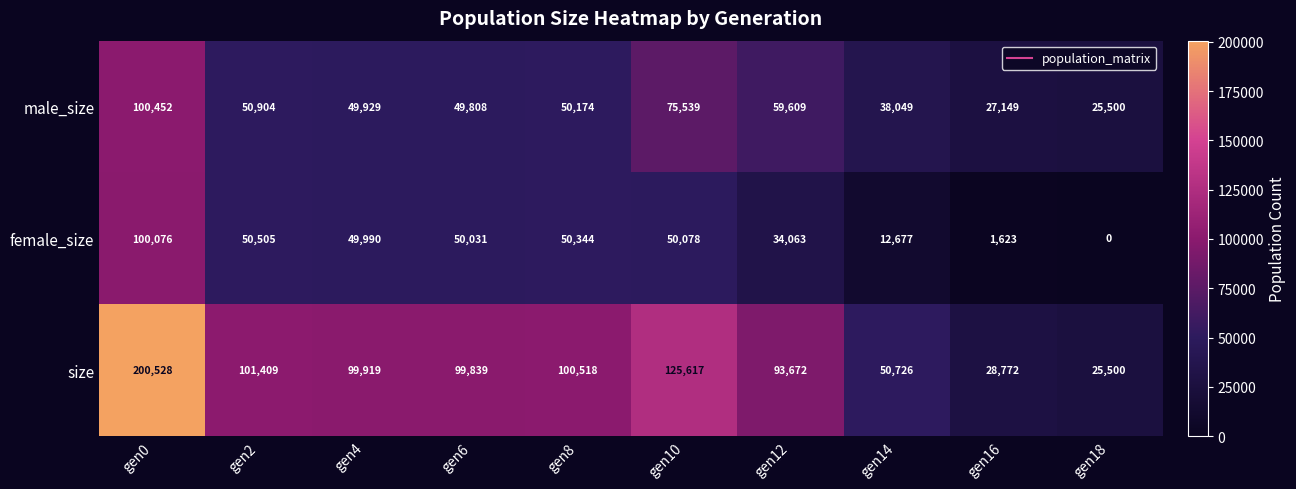

The value of female_size at gen14 is 12677. True or false?

True